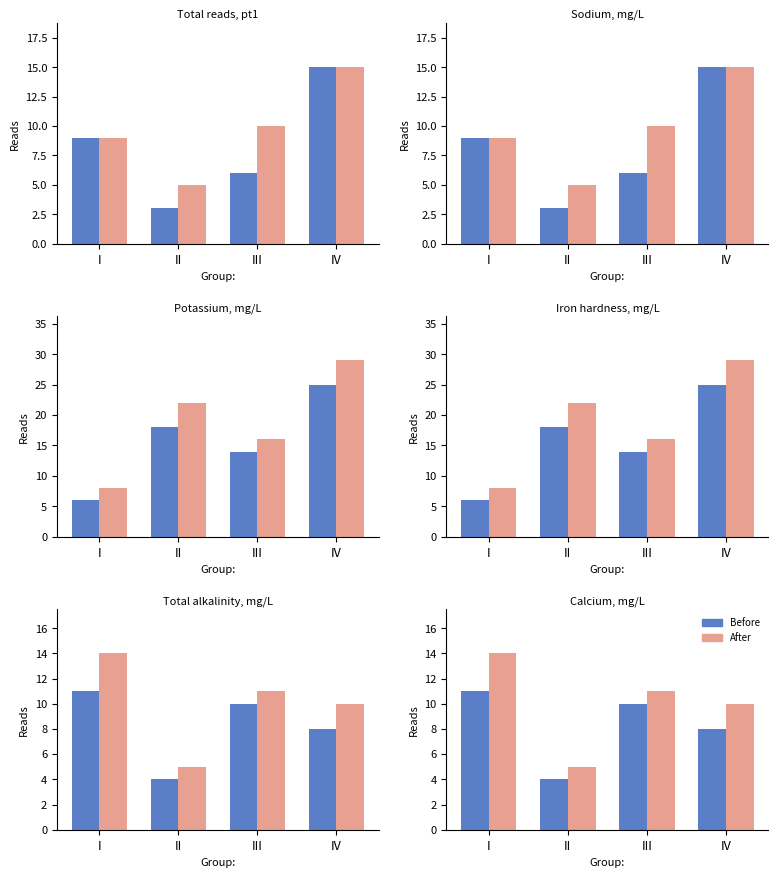

What is the sum of all Before values?

33